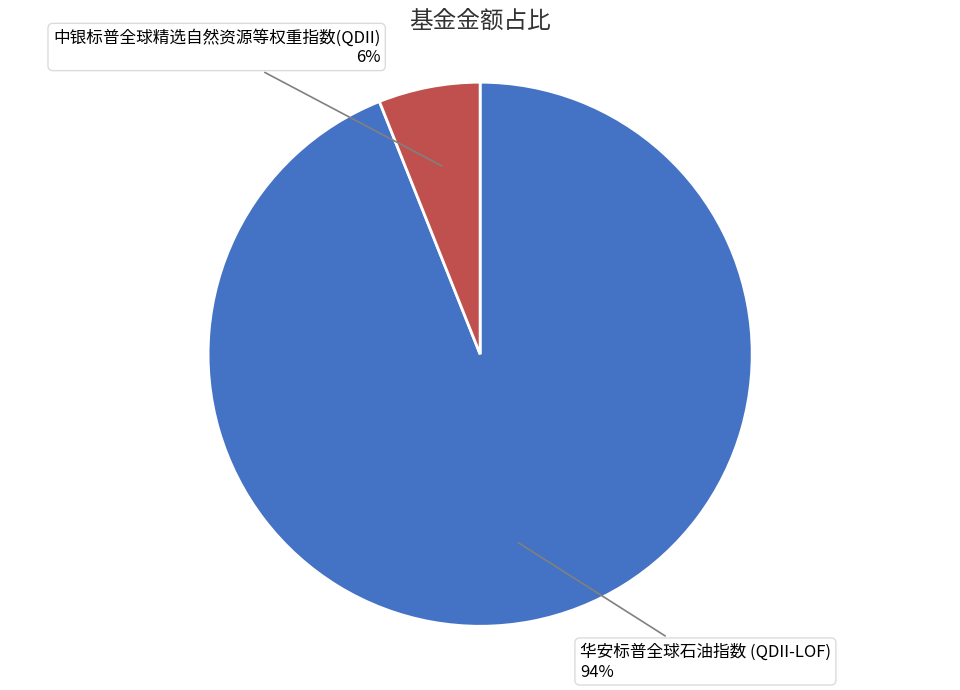

To the nearest percent, what is the difference between the largest and smallest slice percentages?

88%